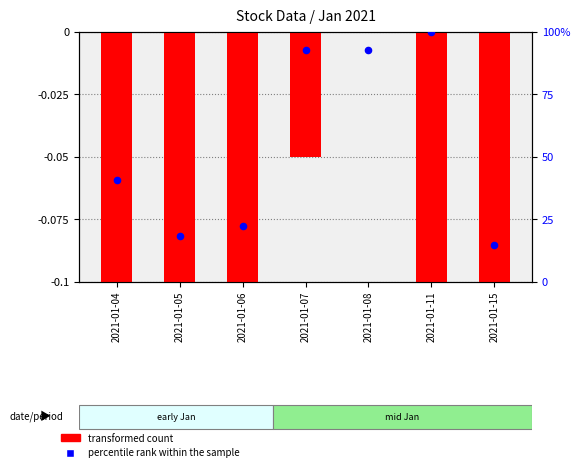

Which series has the largest Y range (max minus min)?

percentile rank within the sample